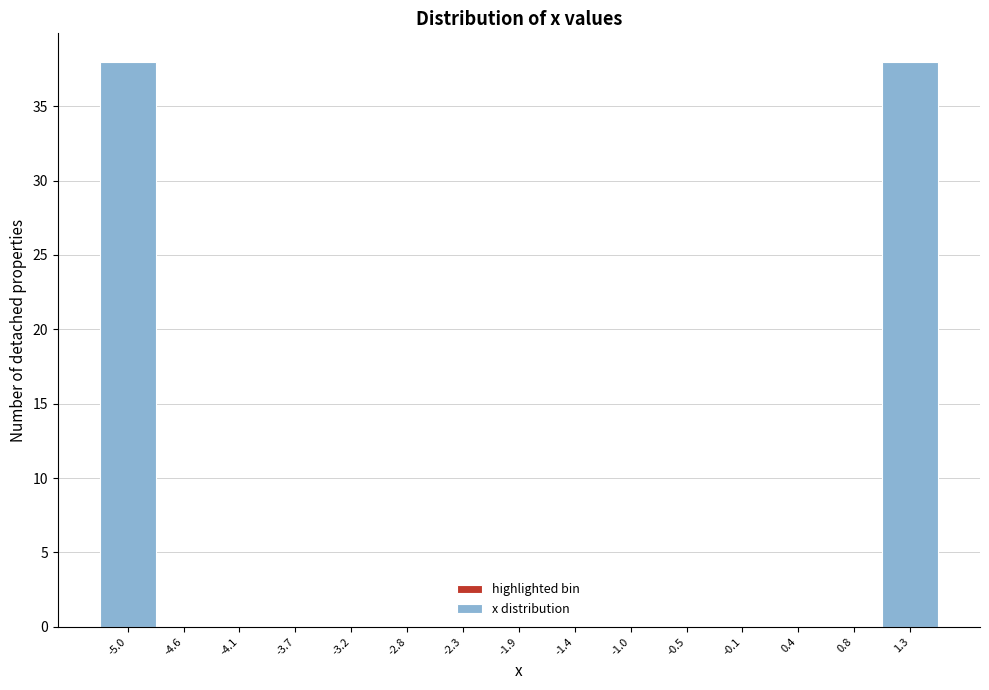

Reading left to right, transcribe all the data shown in this chart.

-5.0=38	-4.6=0	-4.1=0	-3.7=0	-3.2=0	-2.8=0	-2.3=0	-1.9=0	-1.4=0	-1.0=0	-0.5=0	-0.1=0	0.4=0	0.8=0	1.3=38